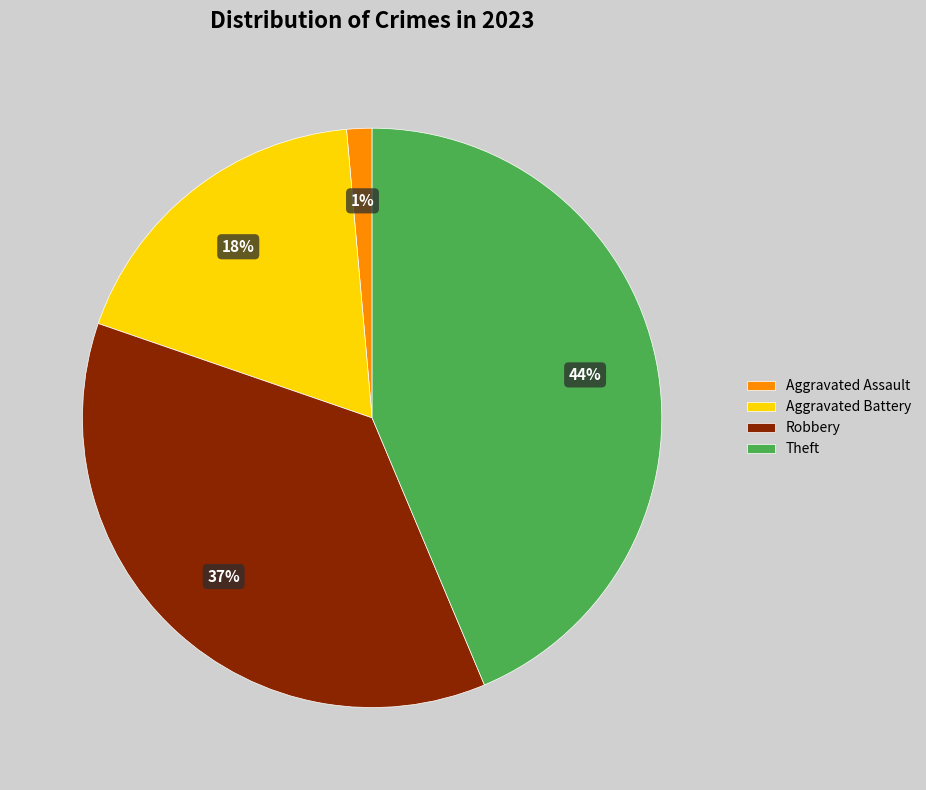

How many segments does this pie chart have?

4